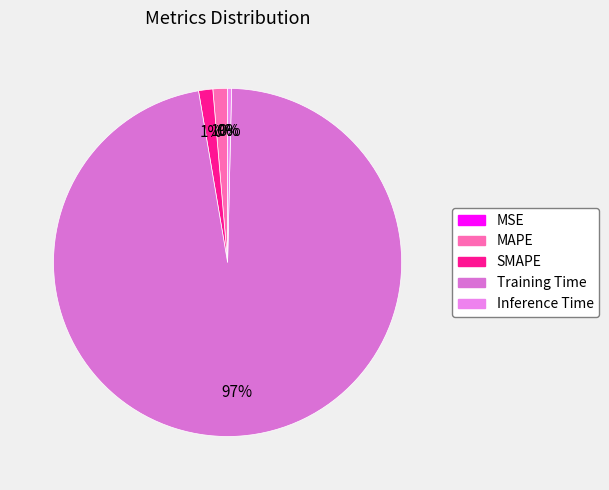

Which slice is the largest?

Training Time